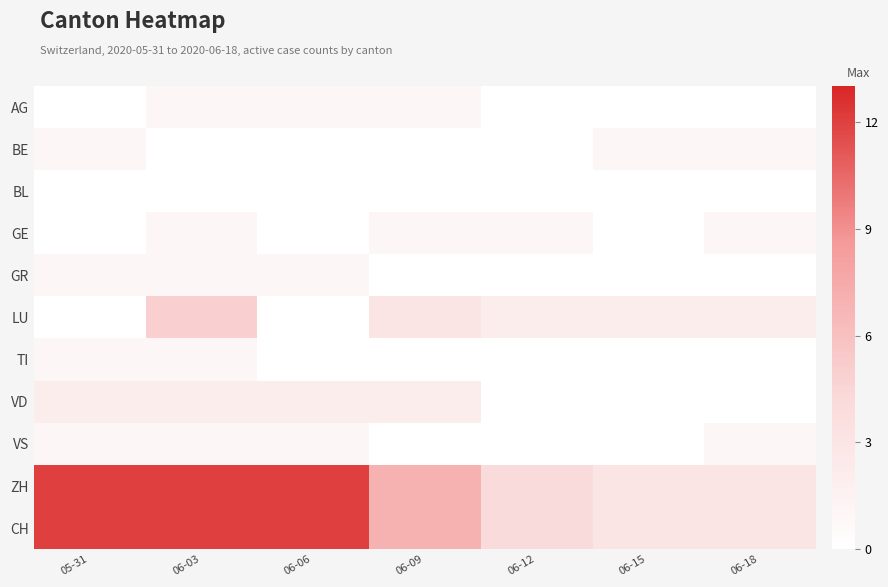

What is the total value across all series at 05-31?

30